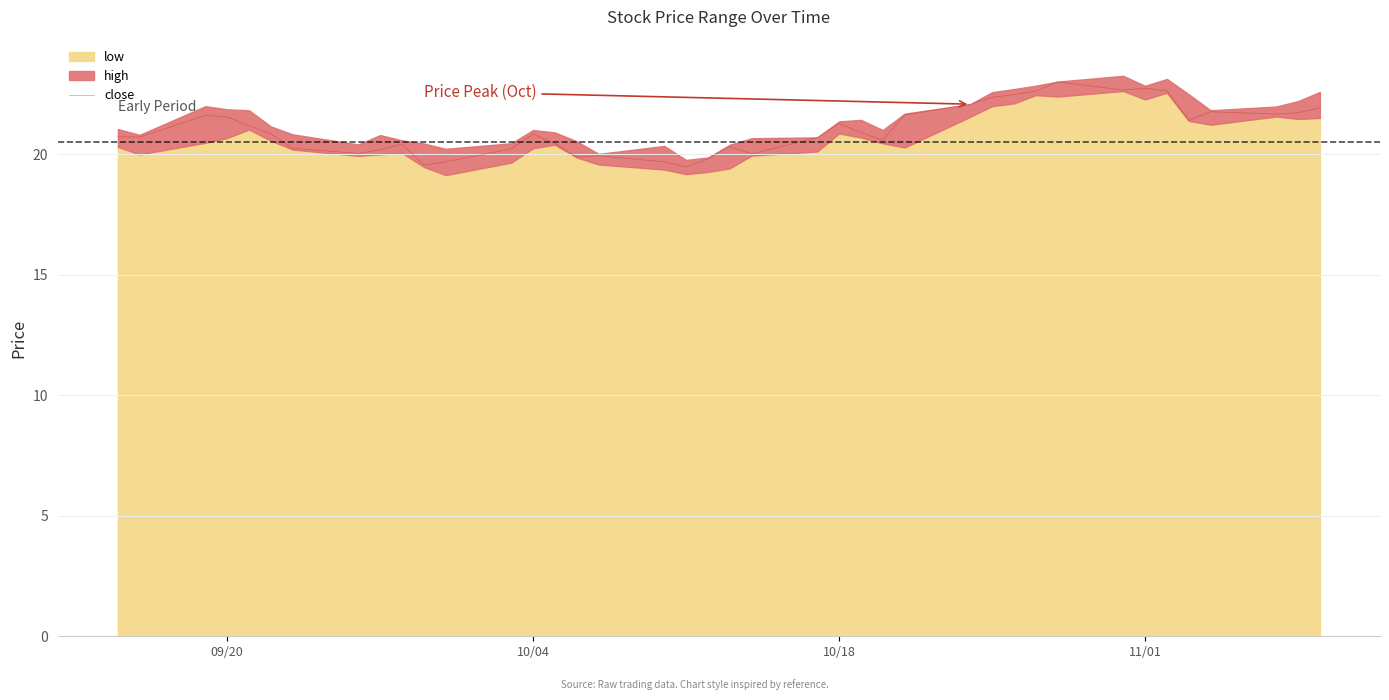

What is the maximum value for close?

23.0